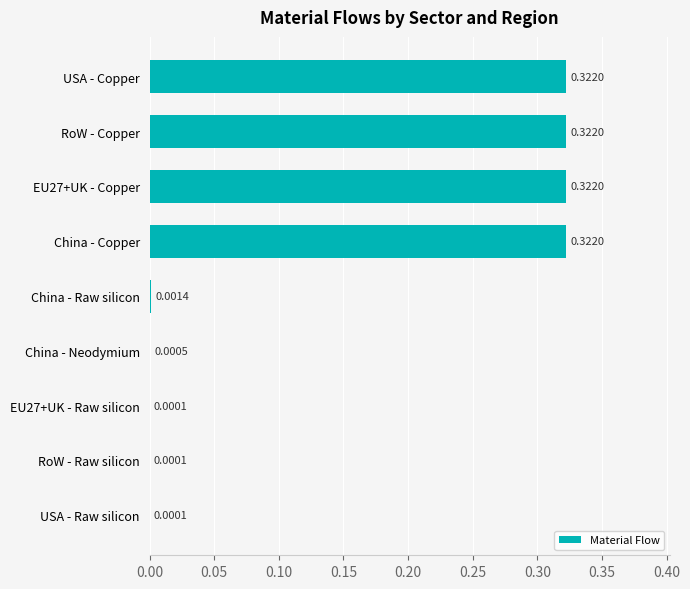

Which has a higher value, China - Copper or China - Neodymium?

China - Copper